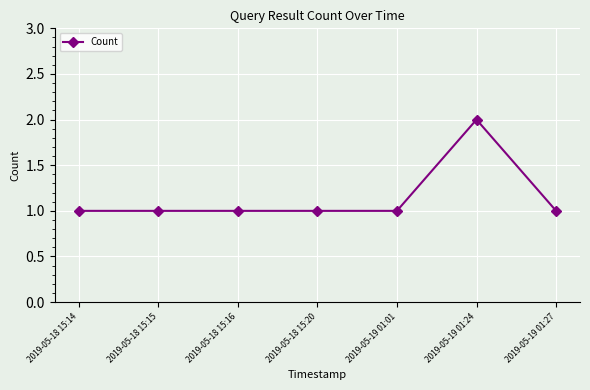

Reading left to right, extract all data points from this chart.

2019-05-18 15:14=1	2019-05-18 15:15=1	2019-05-18 15:16=1	2019-05-18 15:20=1	2019-05-19 01:01=1	2019-05-19 01:24=2	2019-05-19 01:27=1